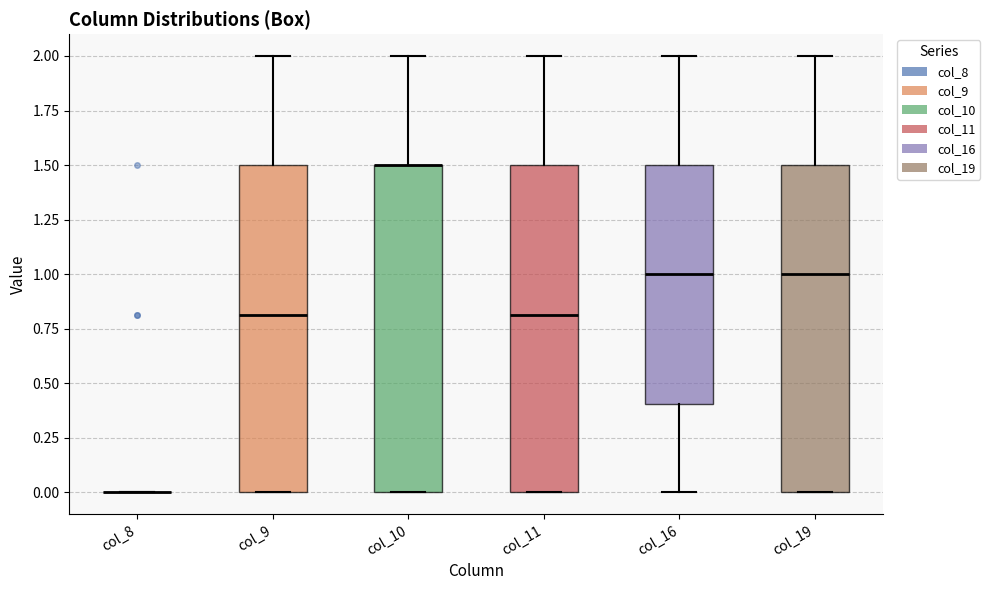

Reading left to right, read every box against the y-axis: the position of its median line, the range the box covers, and the ends of its whiskers. The values are not printed on the chart, so give them approximately, as read against the axis.

col_8: box collapsed to a line at 0.0, whiskers 0.0 to 0.0
col_9: median 0.8, box 0.0 to 1.5, whiskers 0.0 to 2.0
col_10: median 1.5 (drawn on the box's upper edge), box 0.0 to 1.5, whiskers 0.0 to 2.0
col_11: median 0.8, box 0.0 to 1.5, whiskers 0.0 to 2.0
col_16: median 1.0, box 0.4 to 1.5, whiskers 0.0 to 2.0
col_19: median 1.0, box 0.0 to 1.5, whiskers 0.0 to 2.0